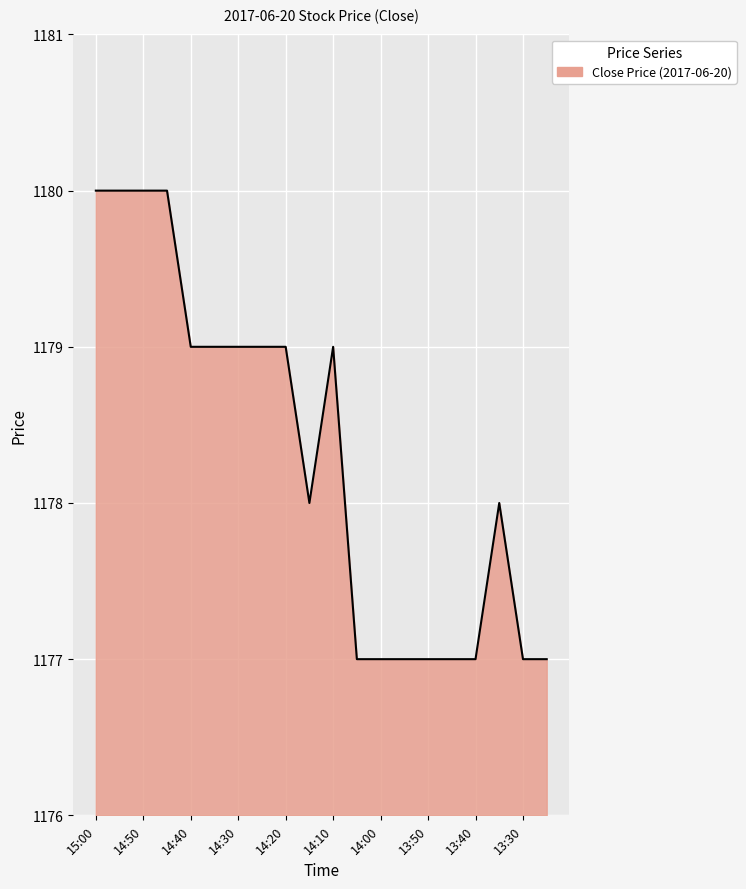

What is the difference between the maximum and minimum values?

3